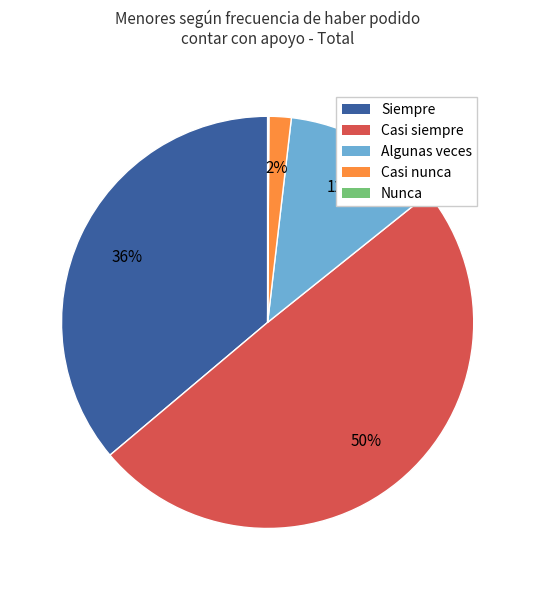

What is the largest slice in the pie chart?

Casi siempre